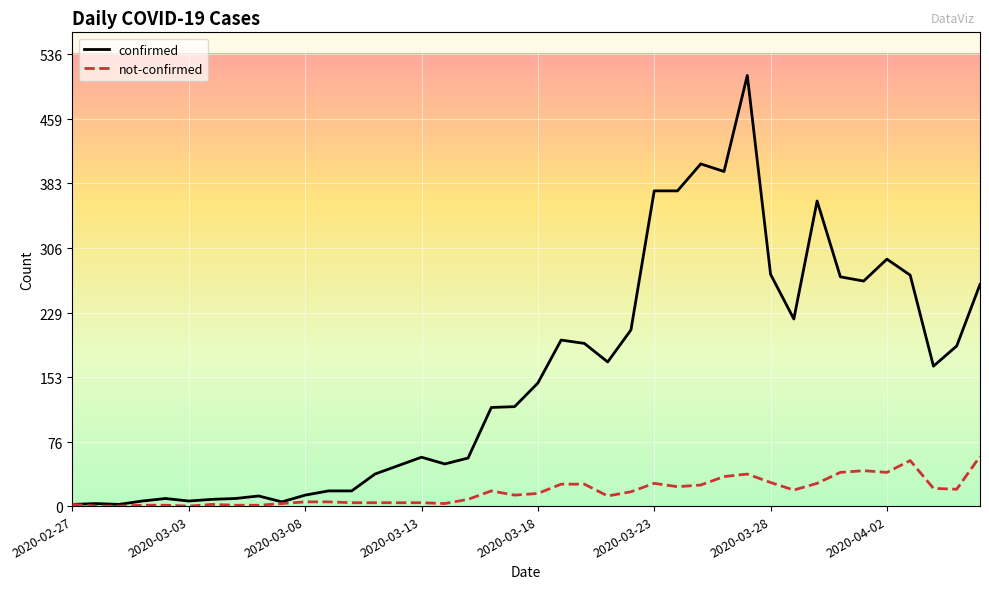

Which series has the widest spread of values?

confirmed